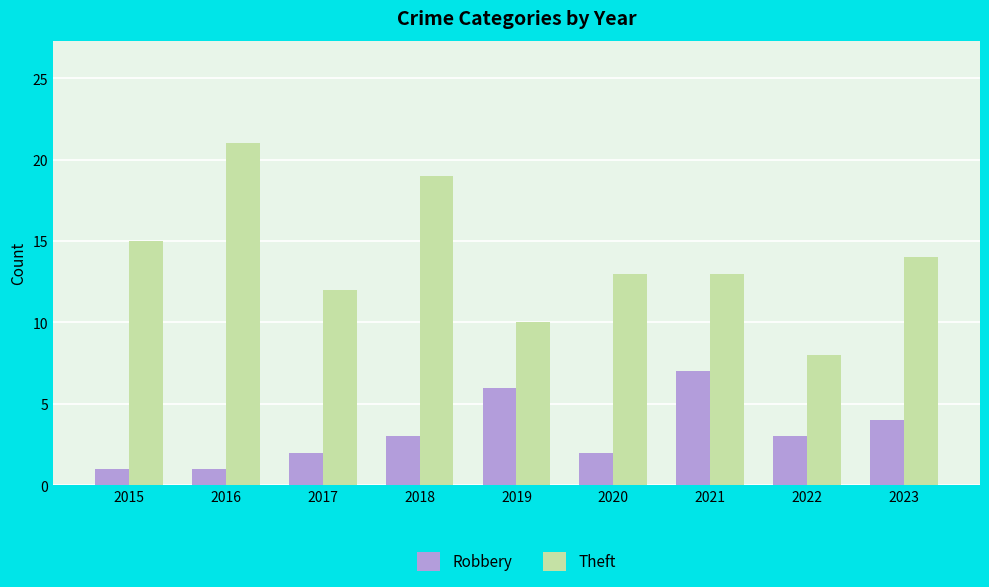

What is the minimum value for Theft?

8